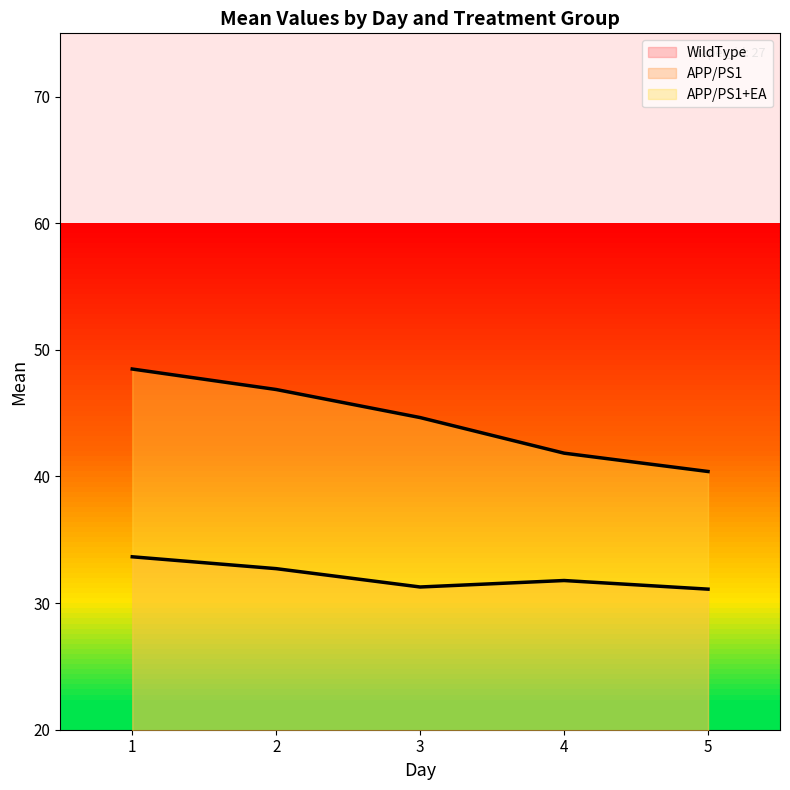

What is the sum of all APP/PS1+EA values?

222.2